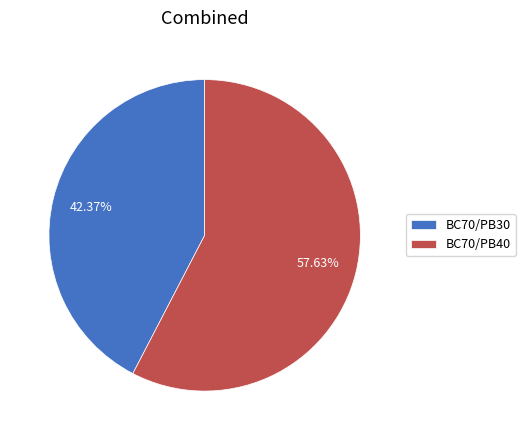

To the nearest percent, what is the difference between the largest and smallest slice percentages?

15%